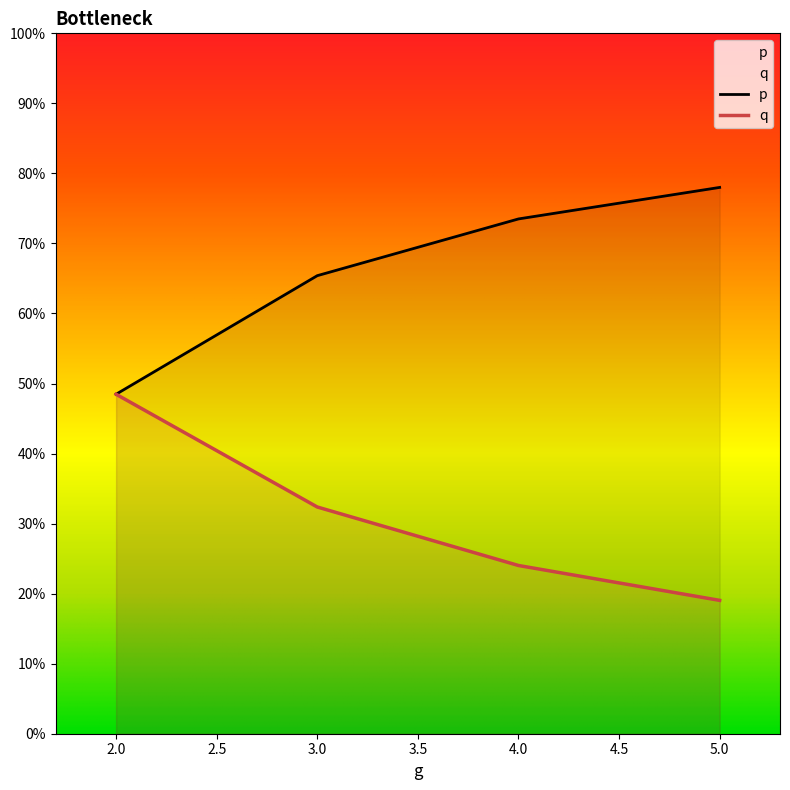

Does the chart display data point markers on the line(s)?

No